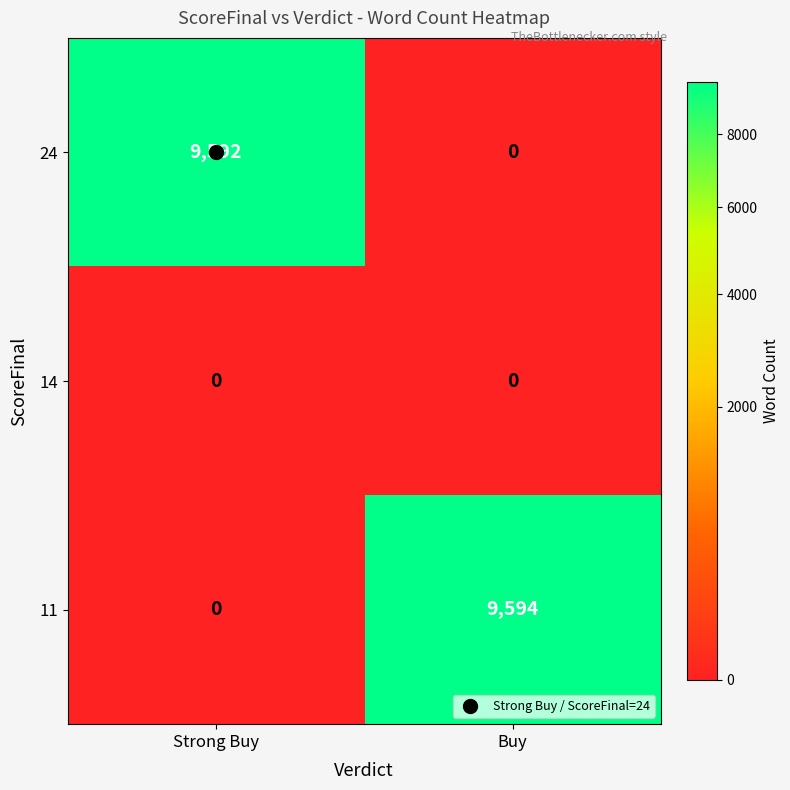

What is the greatest value displayed?

9594